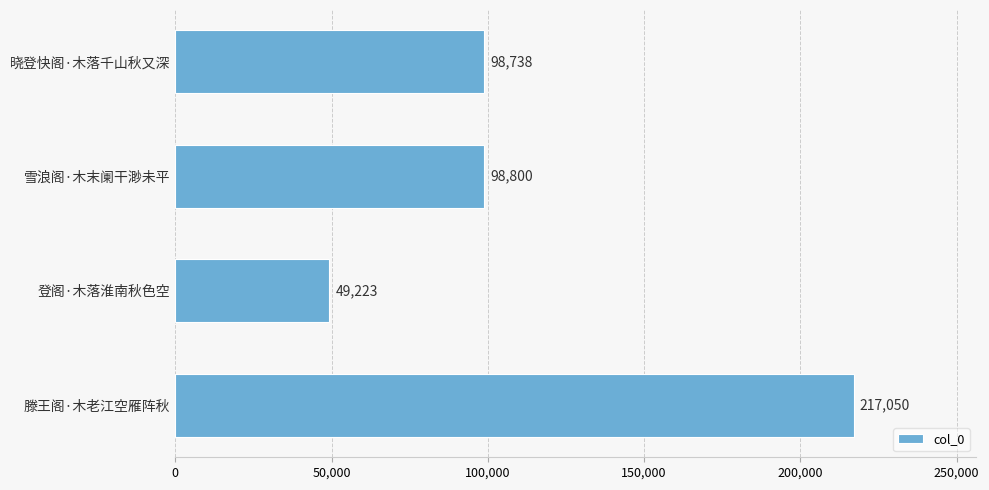

Are the bars grouped side by side (vs. stacked)?

No